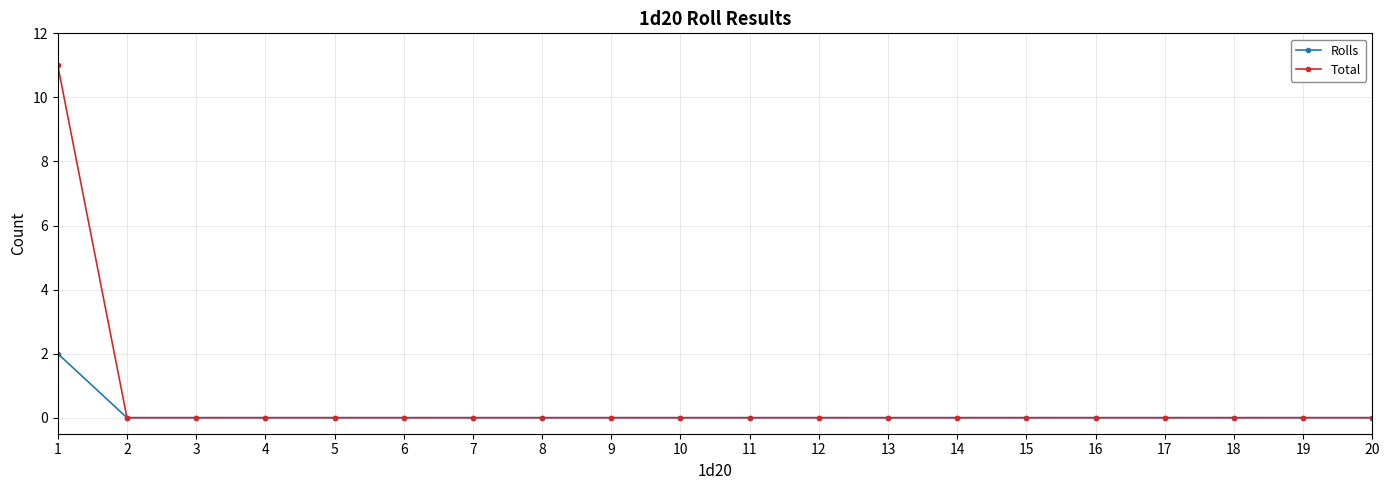

List the series in order of their peak value, lowest first.

Rolls, Total